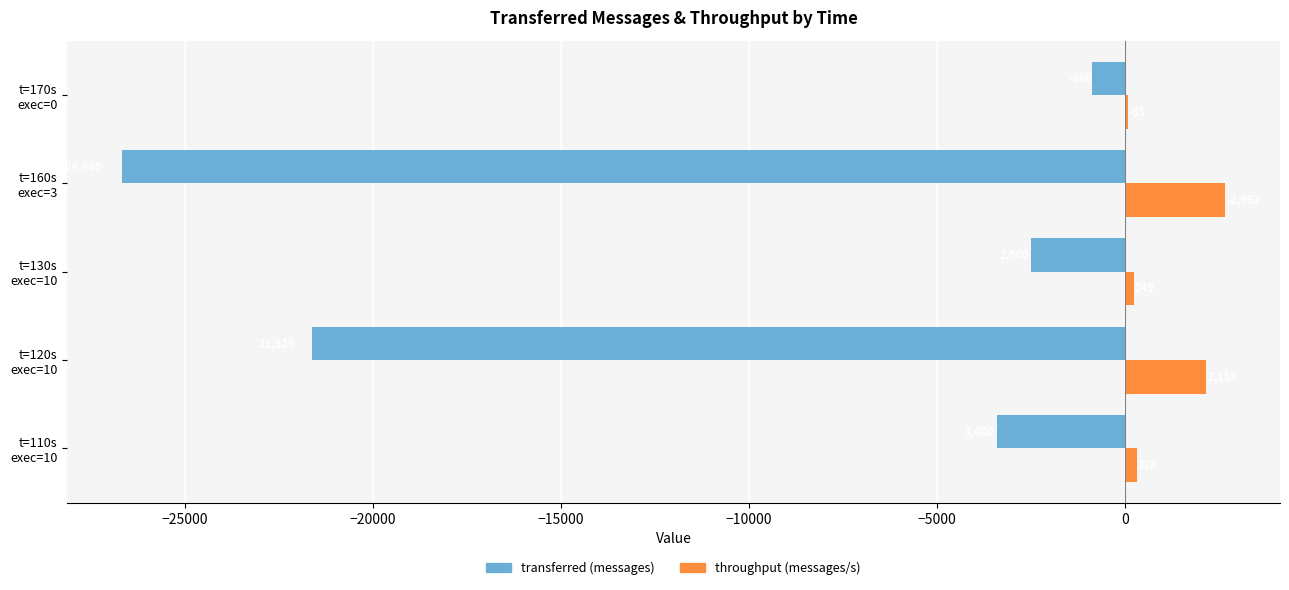

What is the maximum value shown in the chart?

2662